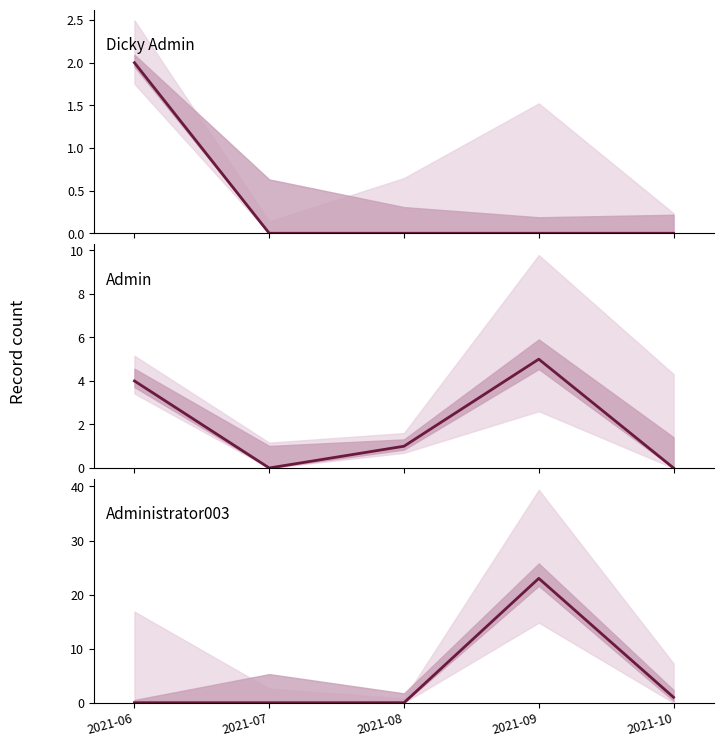

Is this an area chart (filled region under the line)?

No